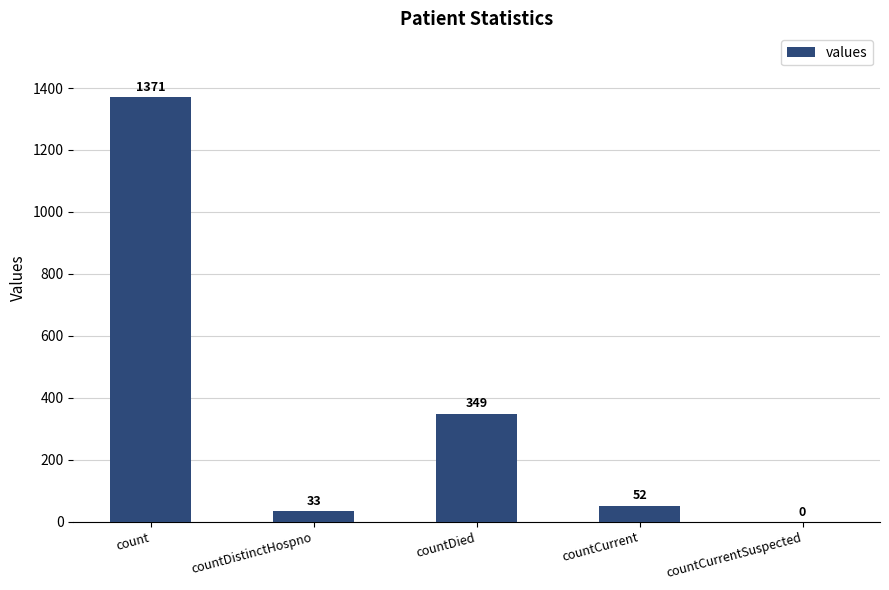

Is it true that the value at count is 1371?

True